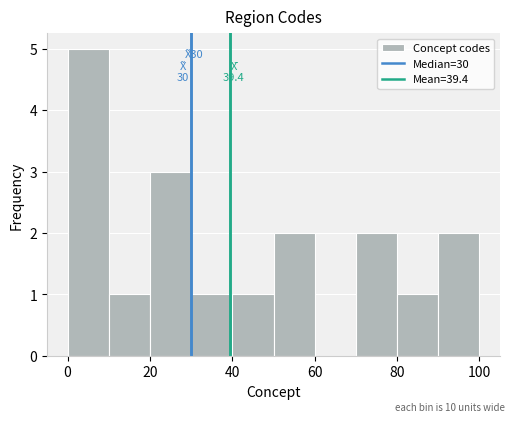

Which range on the x-axis has the tallest bar?

0 to 10